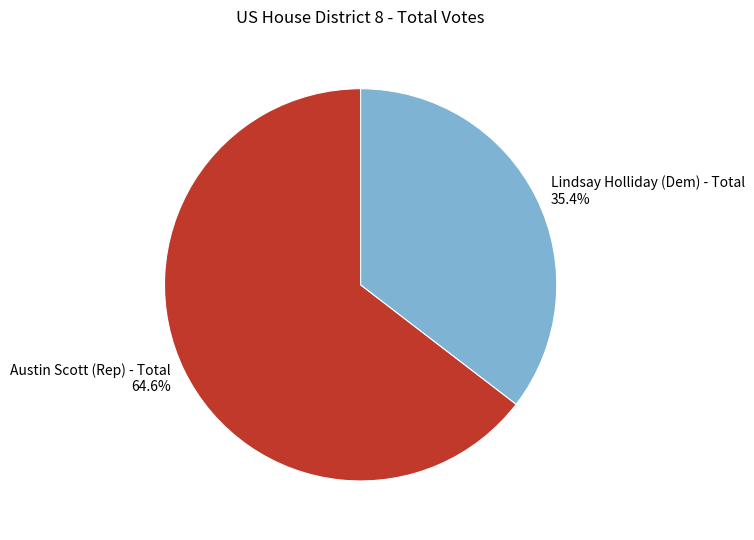

To the nearest percent, what portion does Austin Scott (Rep) - Total represent?

65%